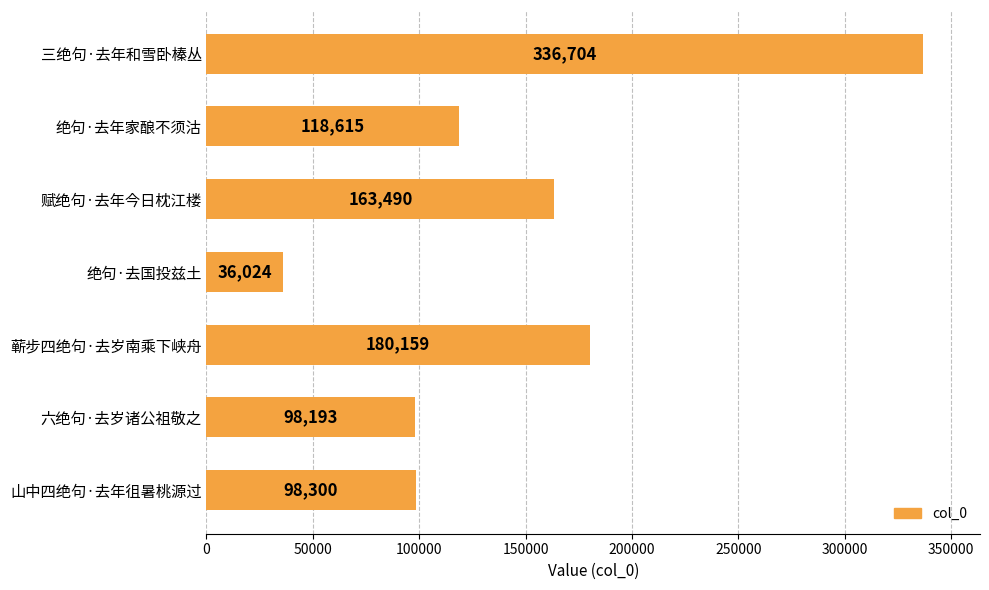

What position from the bottom is 蕲步四绝句·去岁南乘下峡舟?

3